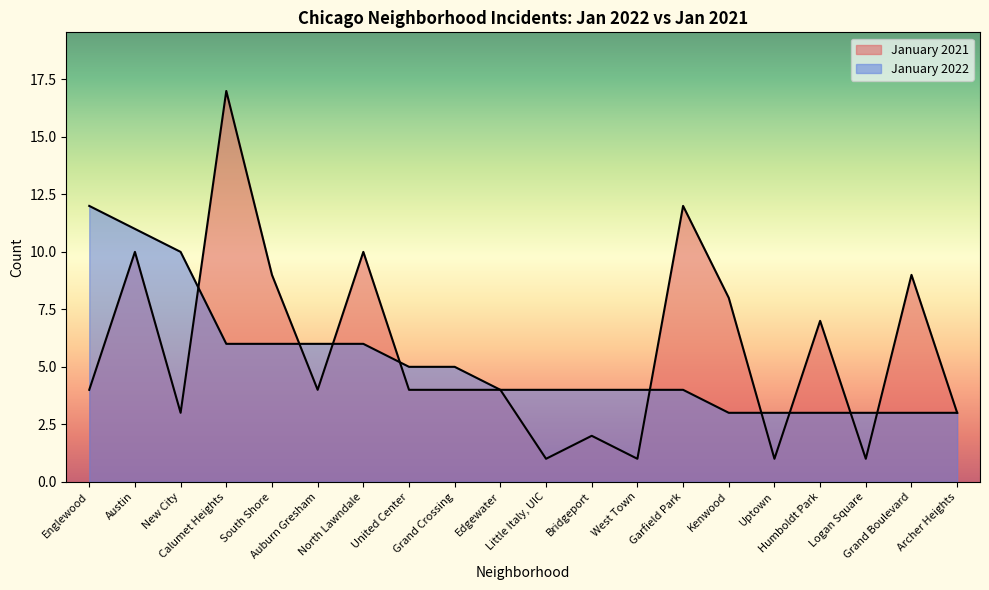

Which has a higher value, Uptown or Grand Boulevard?

Grand Boulevard